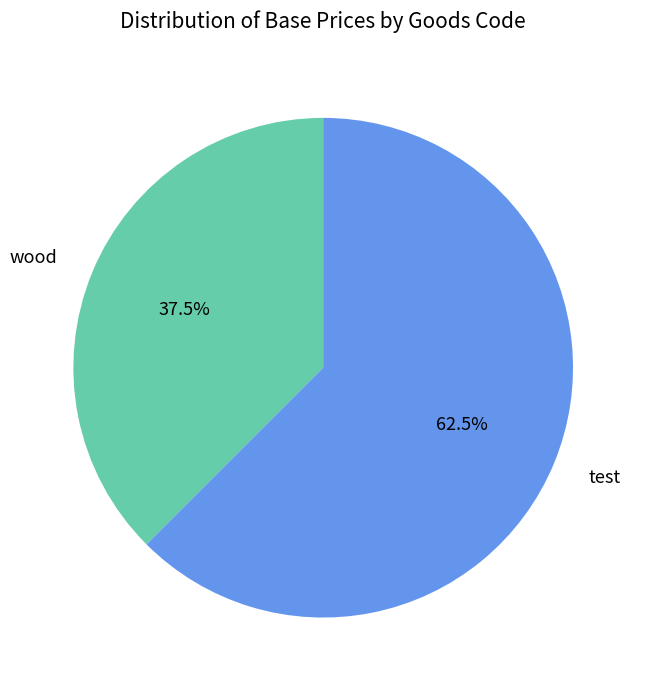

What percentage do test and wood together represent?

100.0%